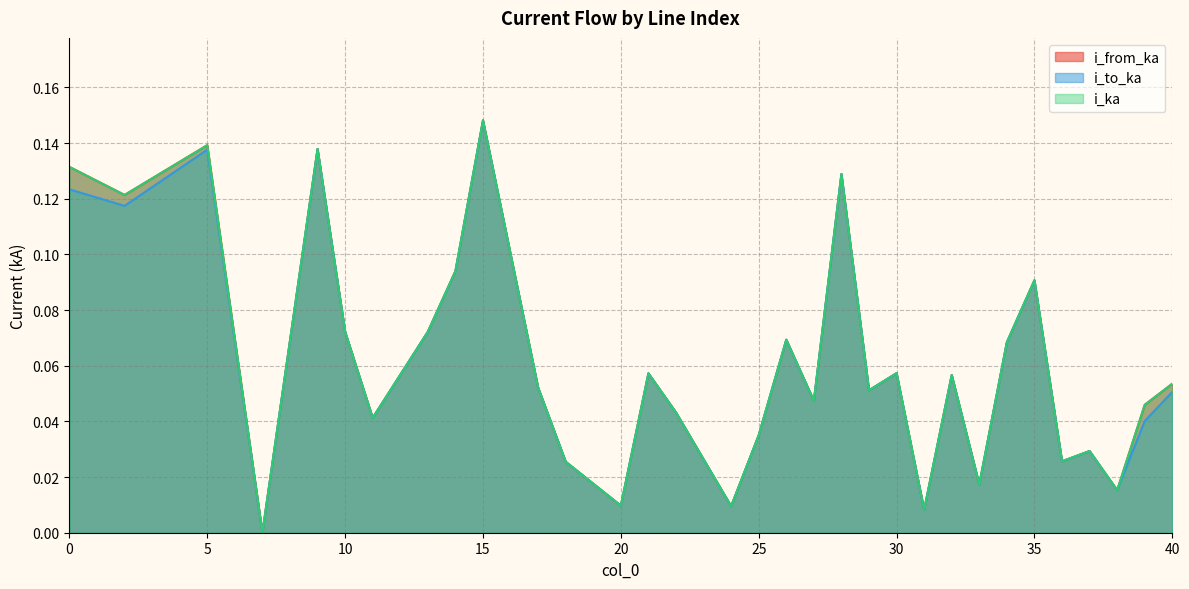

What is the difference between the maximum and second lowest values in the i_from_ka series?

0.1